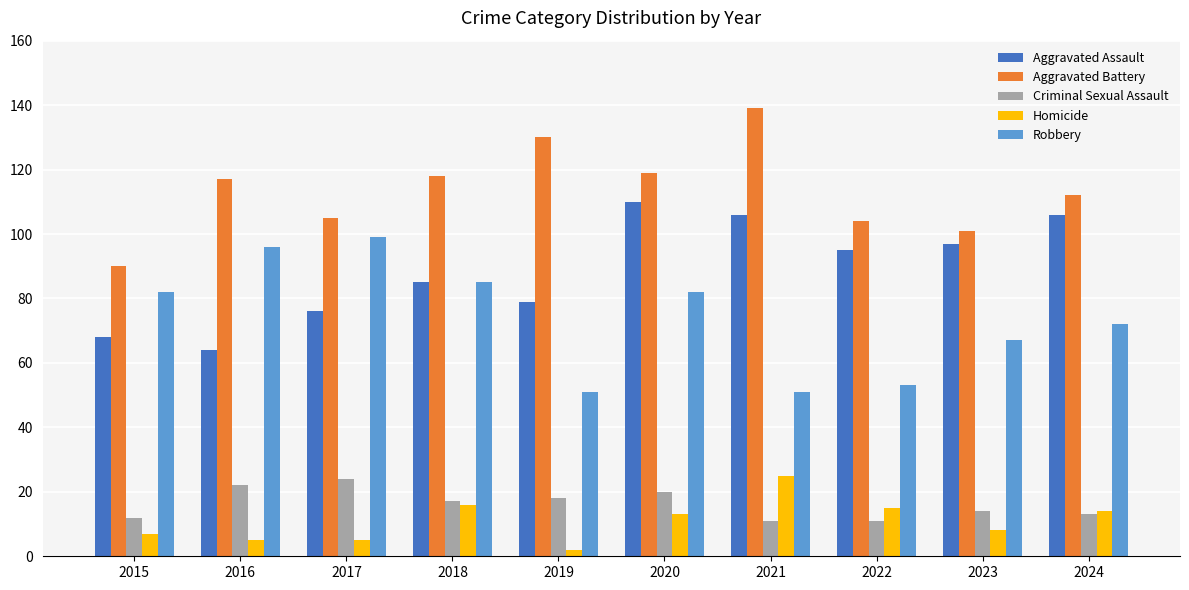

At which category is the sum across all series the highest?

2020